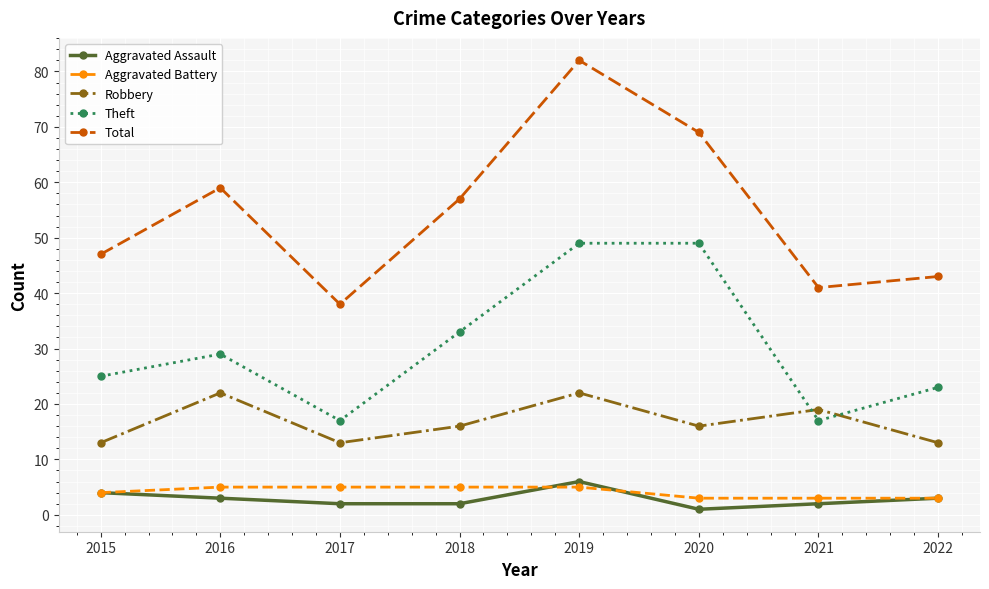

What is the value of the Theft point at the 1st from the left?

25